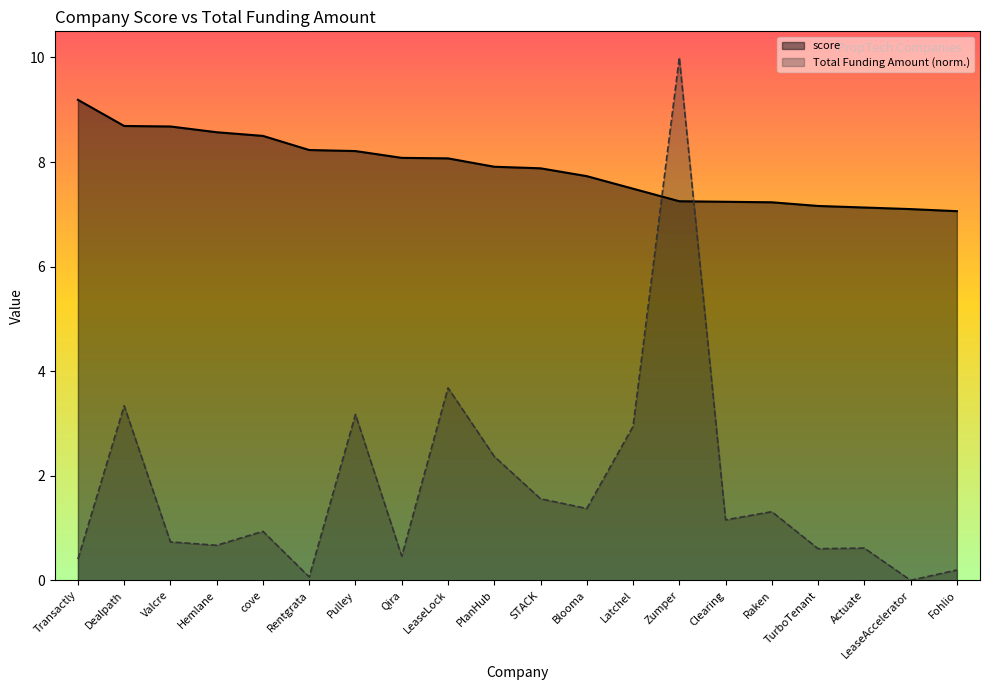

What is the value of the Total Funding Amount point at the 16th from the left?

1.3